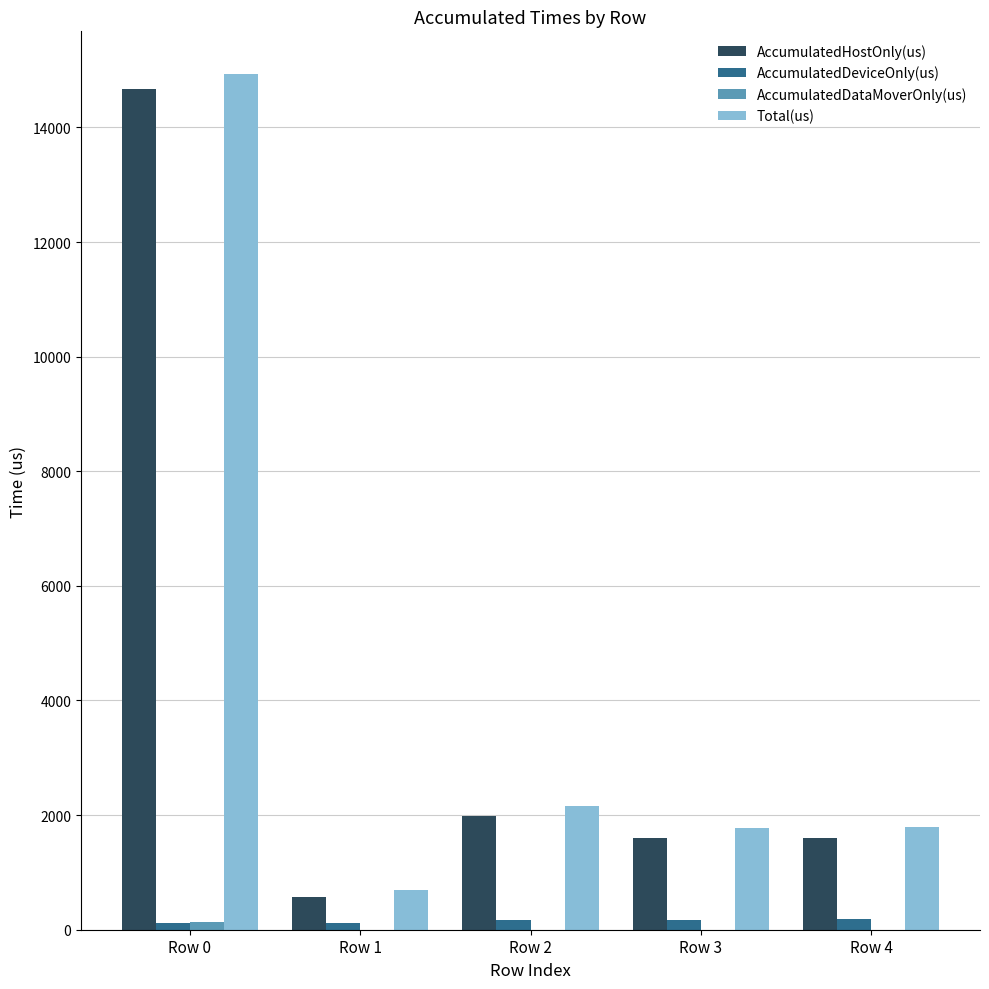

Are the bars grouped side by side (vs. stacked)?

Yes